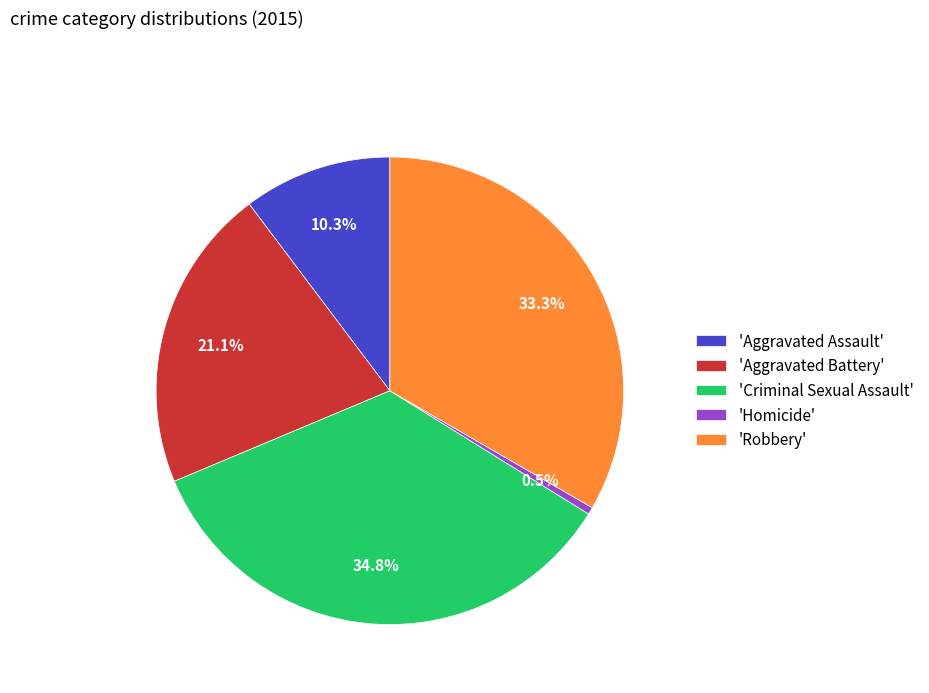

What percentage do 'Criminal Sexual Assault' and 'Homicide' together represent?

35.3%